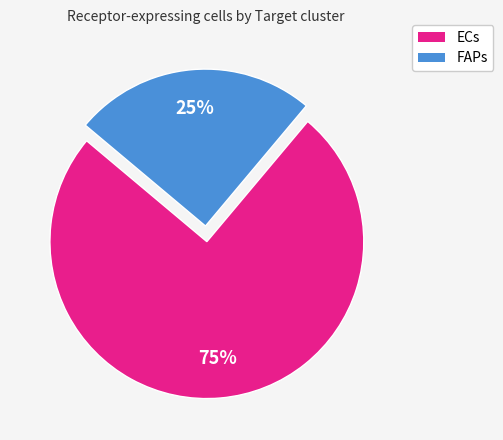

To the nearest percent, what is the average slice percentage?

50%